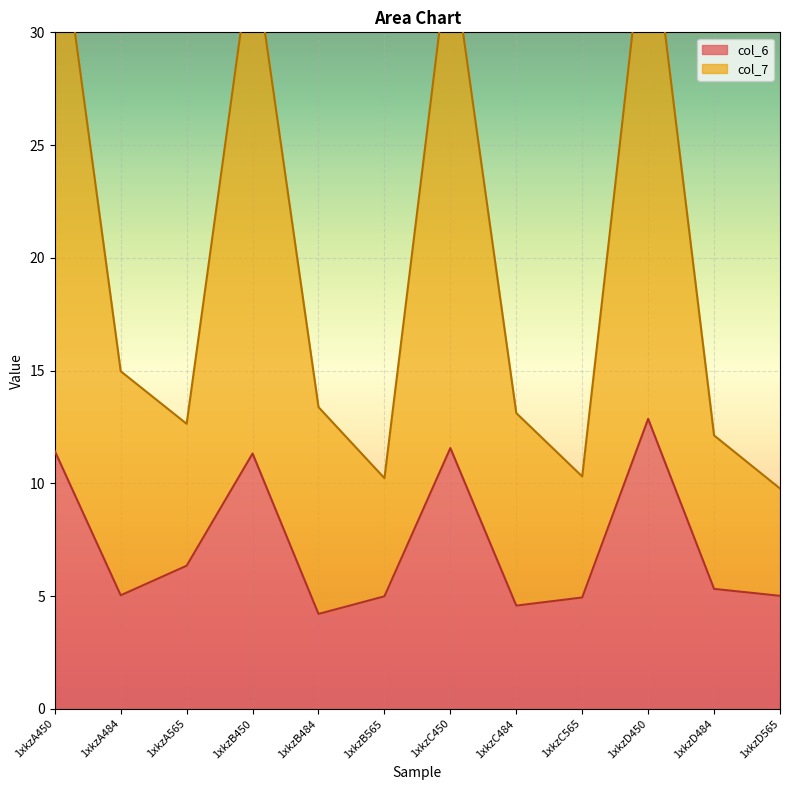

What value does the col_6 series have at 1xkzD565?

5.0